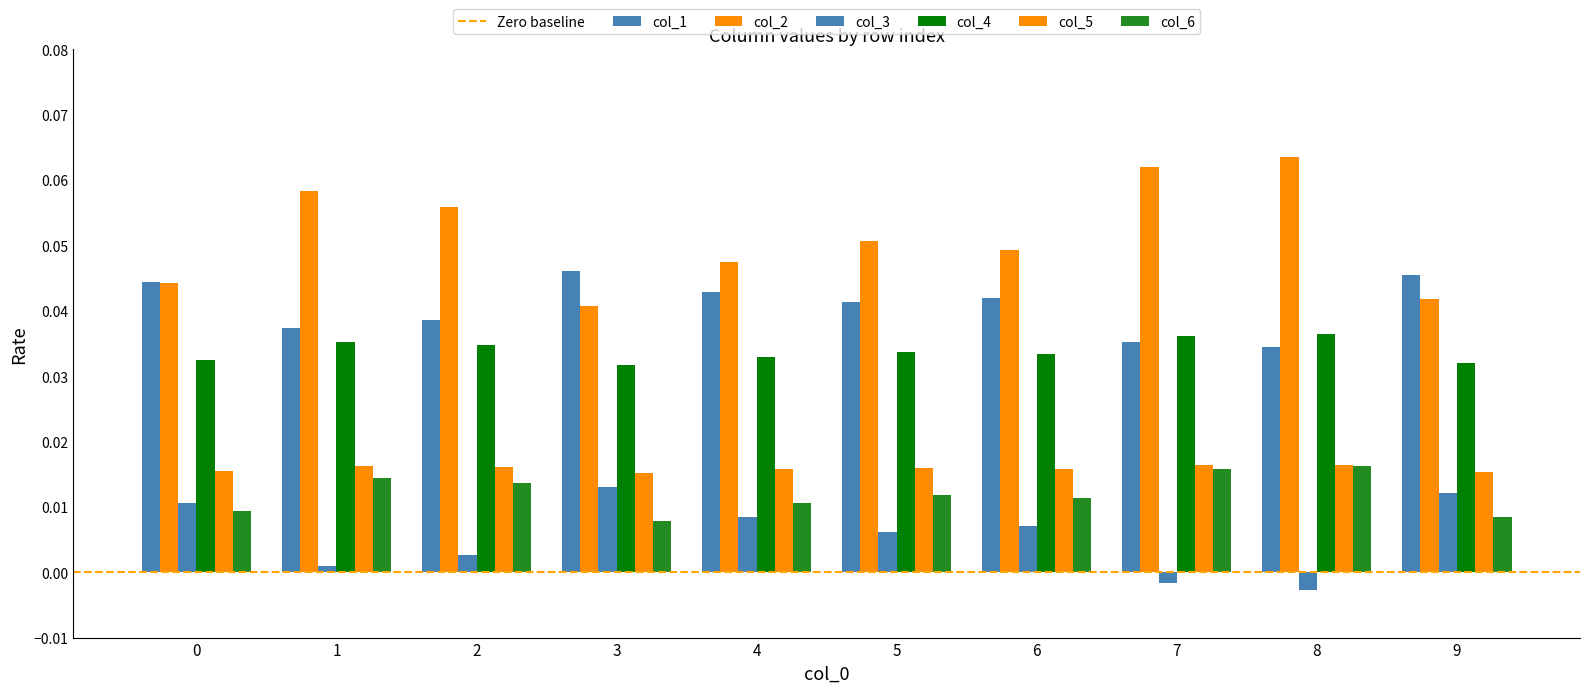

Between 5 and 7, which series saw the biggest shift?

col_2